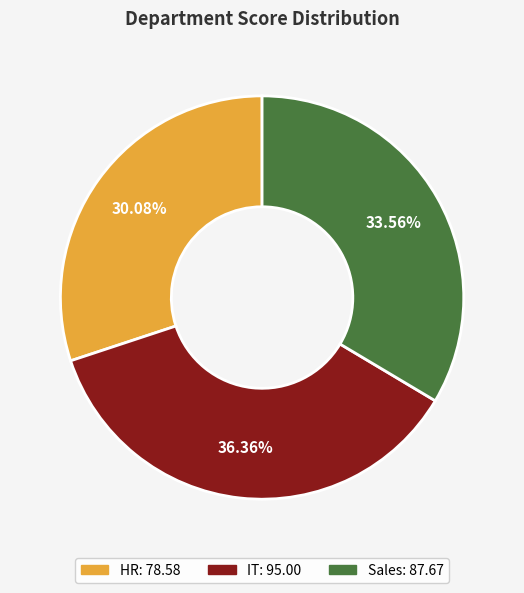

What is the smallest slice in the pie chart?

HR